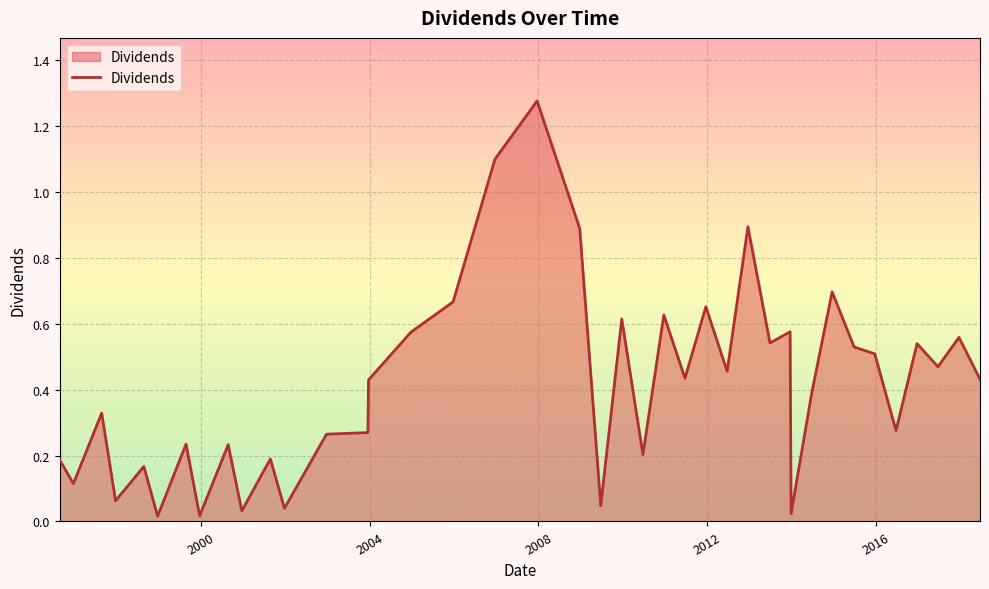

Does the chart display data point markers on the line(s)?

No